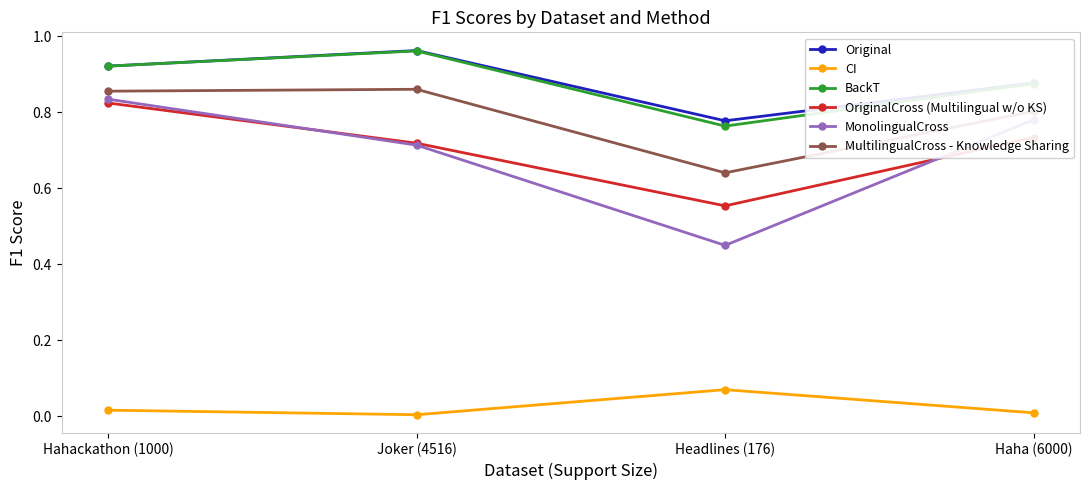

What is the total value across all series at Joker (4516)?

4.2